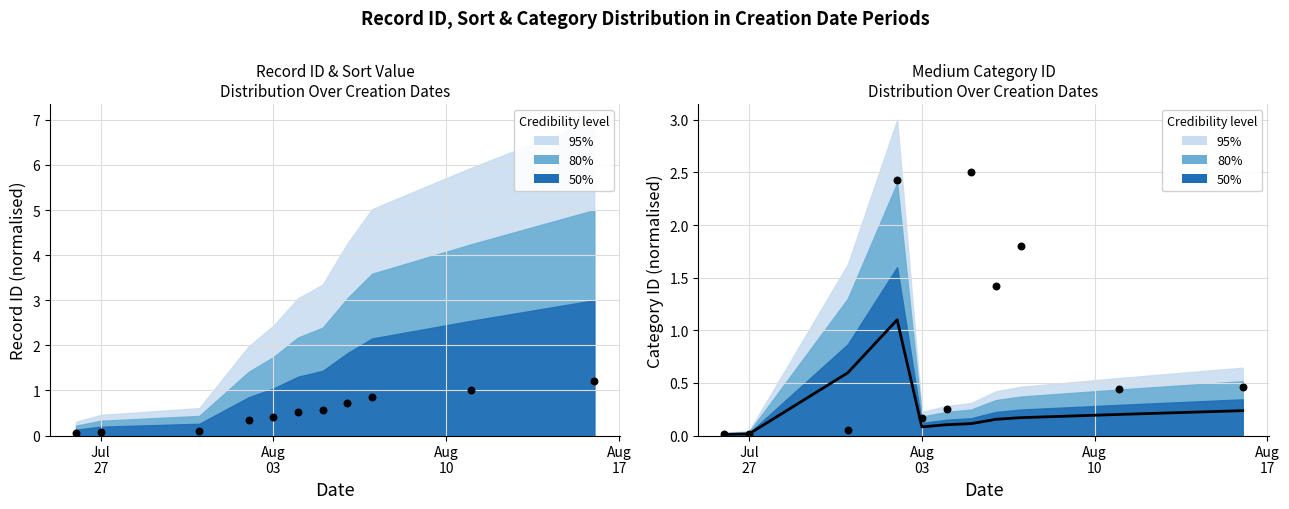

At how many categories does at least one series exceed 0?

11